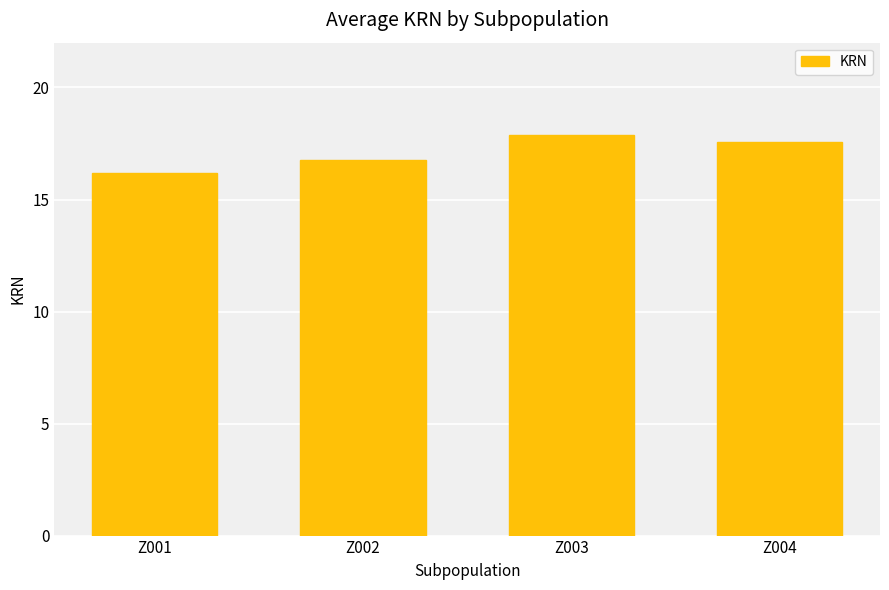

At which label does the data first exceed 17?

Z003